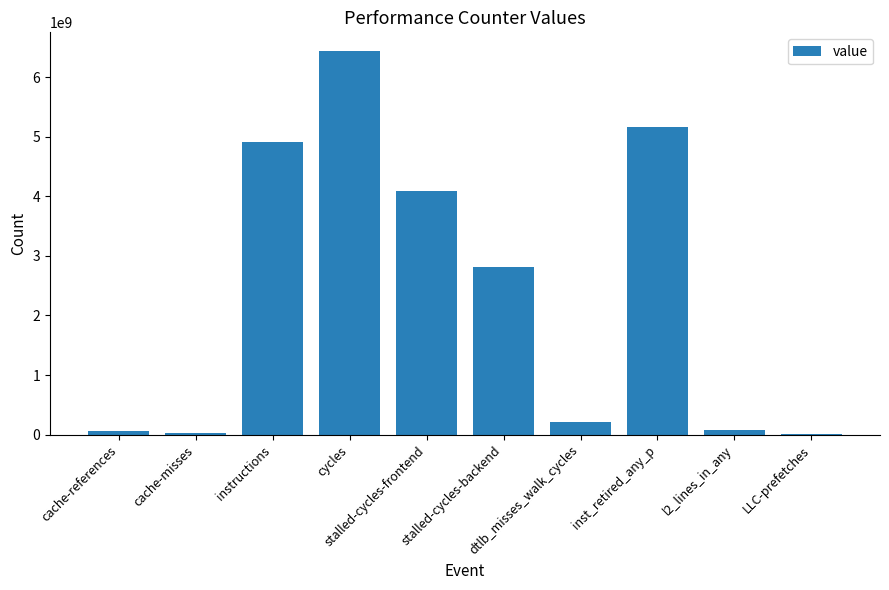

What is the sum of all values?

23783737844